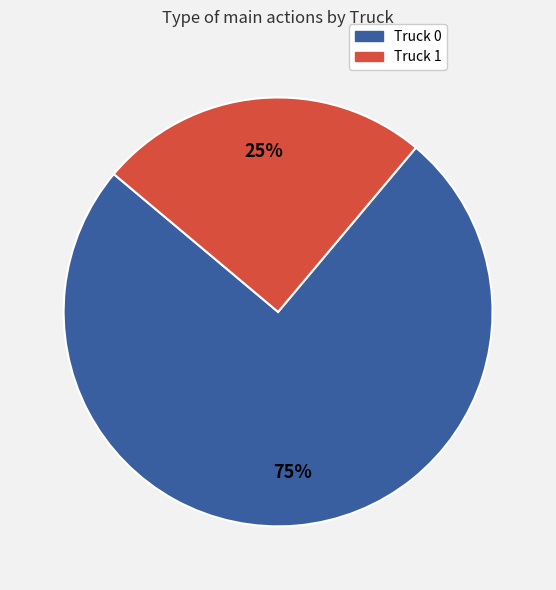

Is it true that Truck 1 is 16% of the pie?

False